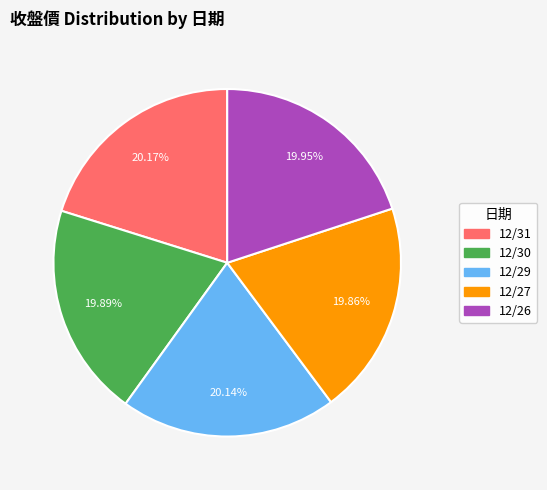

How many segments does this pie chart have?

5